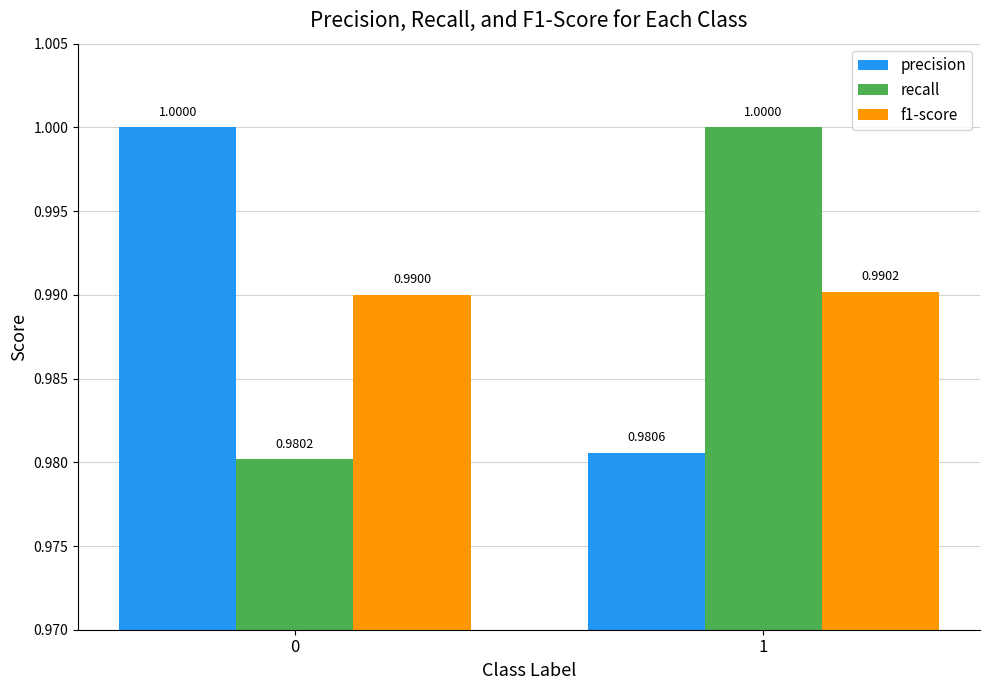

What is the value of the f1-score bar at the 2nd from the left?

1.0